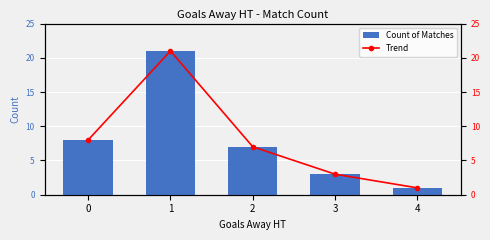

At which label does Trend reach its peak?

1